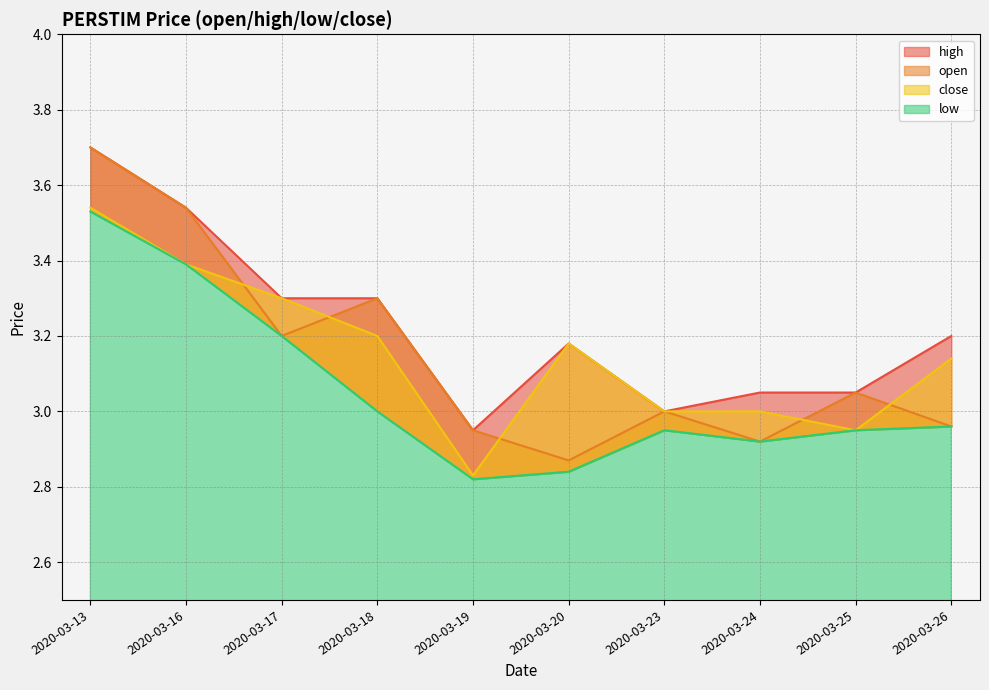

Which series has the widest spread of values?

open